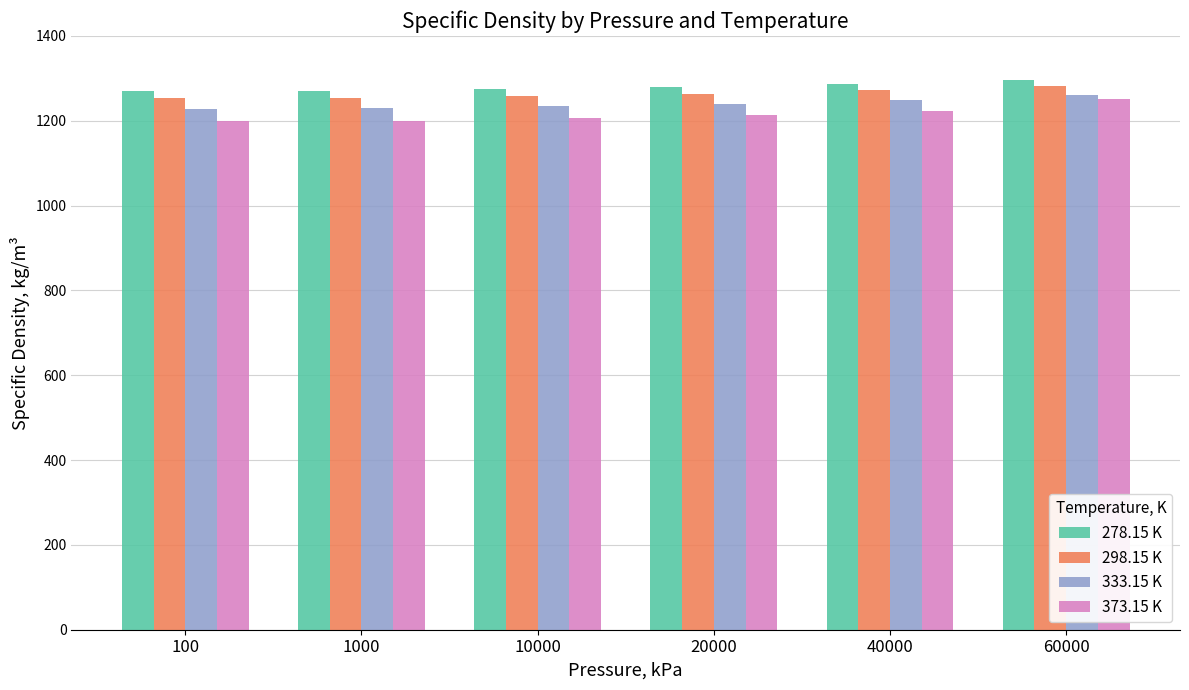

What is the total value across all series at 60000?

5088.9